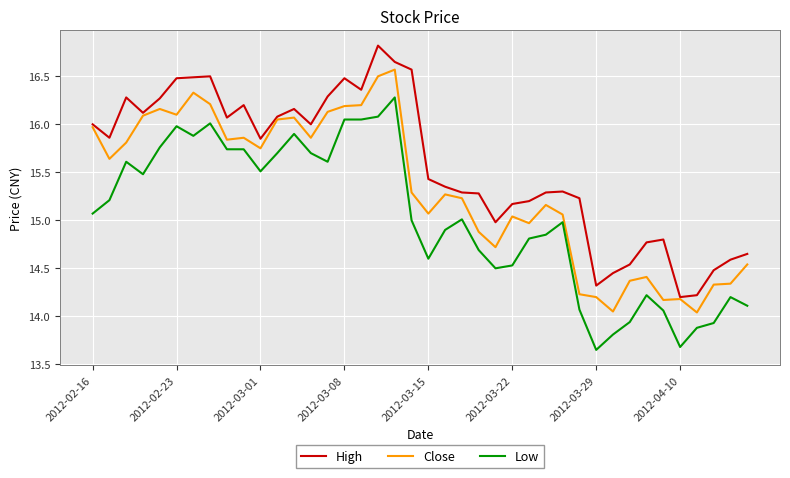

Rank the series by their average value, from highest to lowest.

High, Close, Low